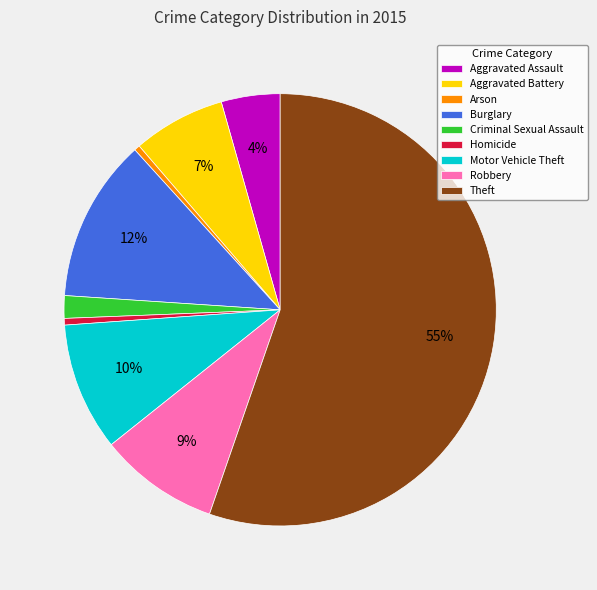

To the nearest percent, what is the average slice percentage?

11%